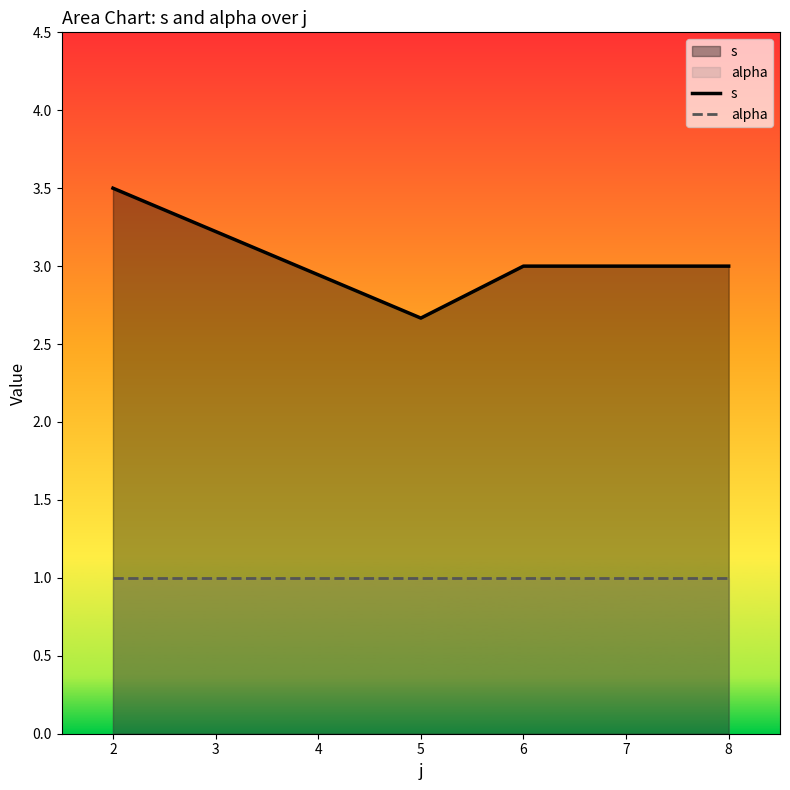

Which category has the highest value in the s series?

2